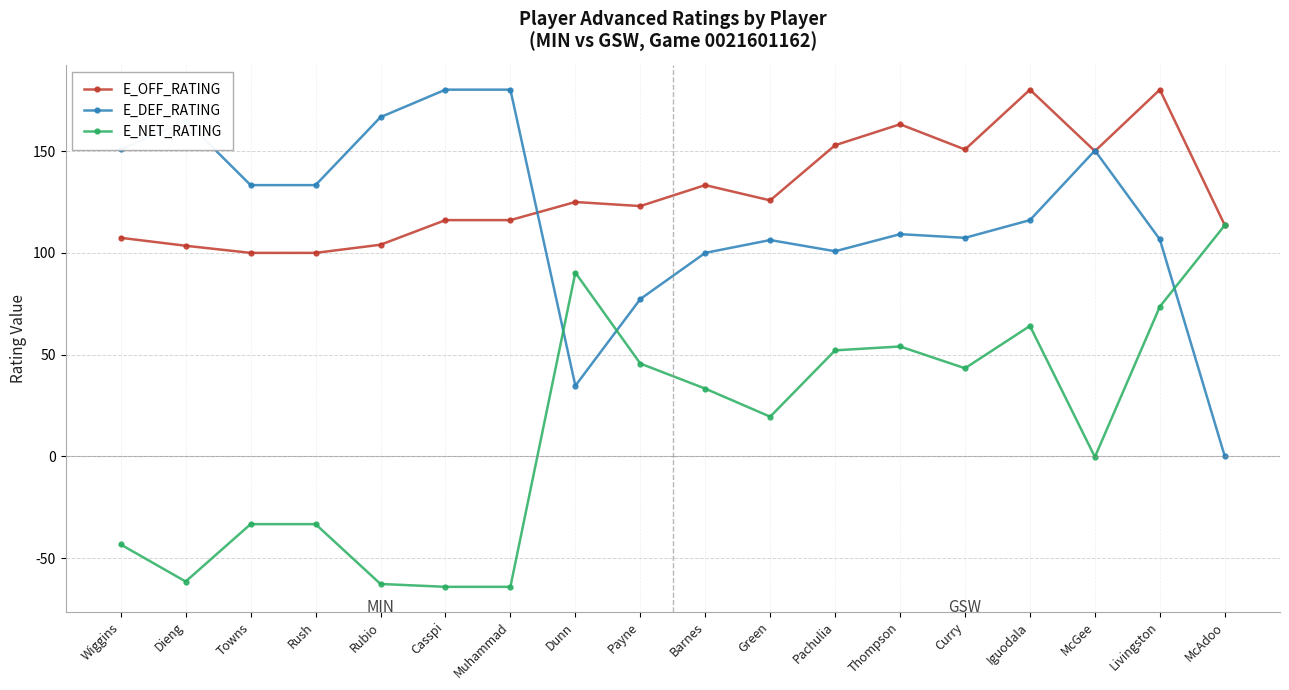

Count the number of data series in this chart.

3